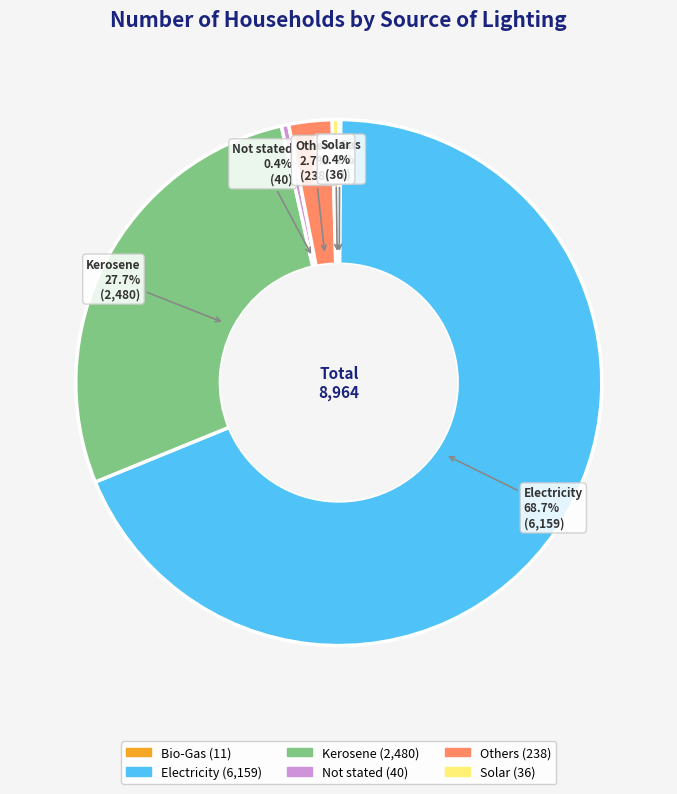

What is the ratio of the value at Not stated to the value at Solar?

1.1